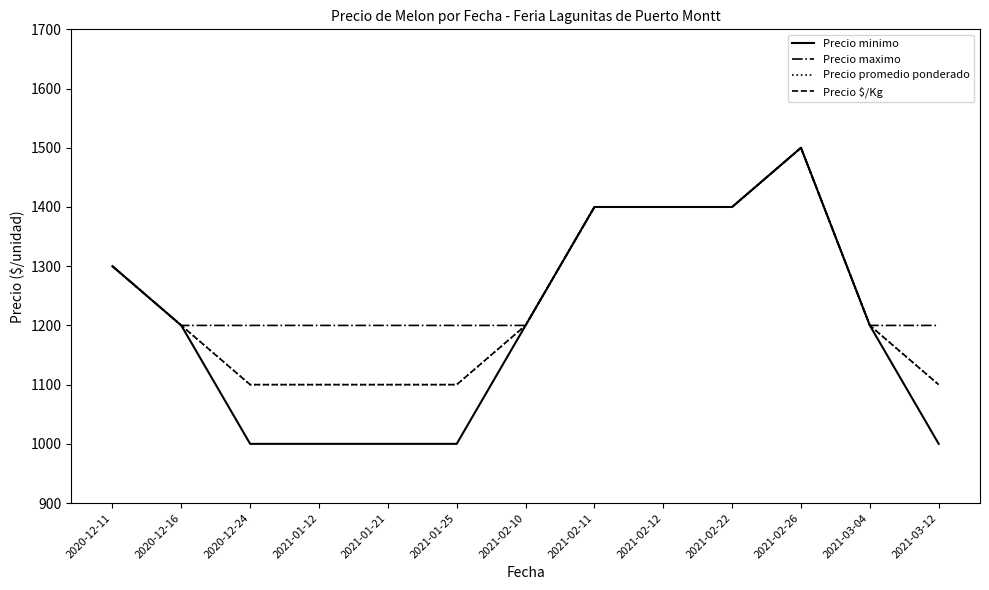

What is the average value of the Precio maximo series?

1277